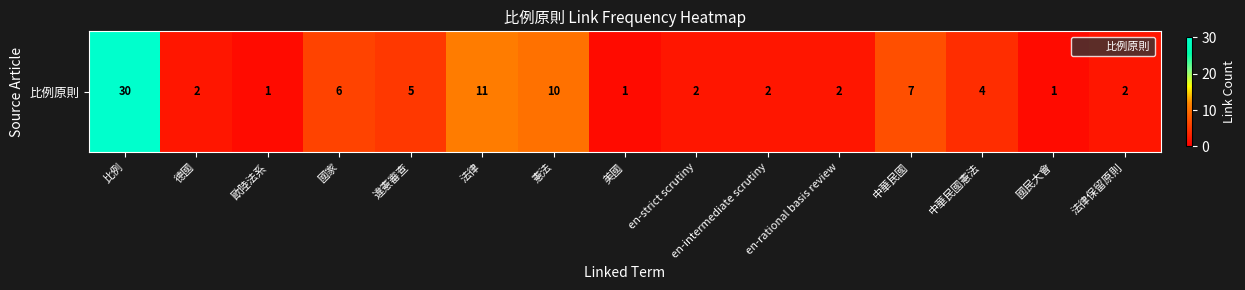

The chart shows a value of 1 at 歐陸法系. True or false?

True